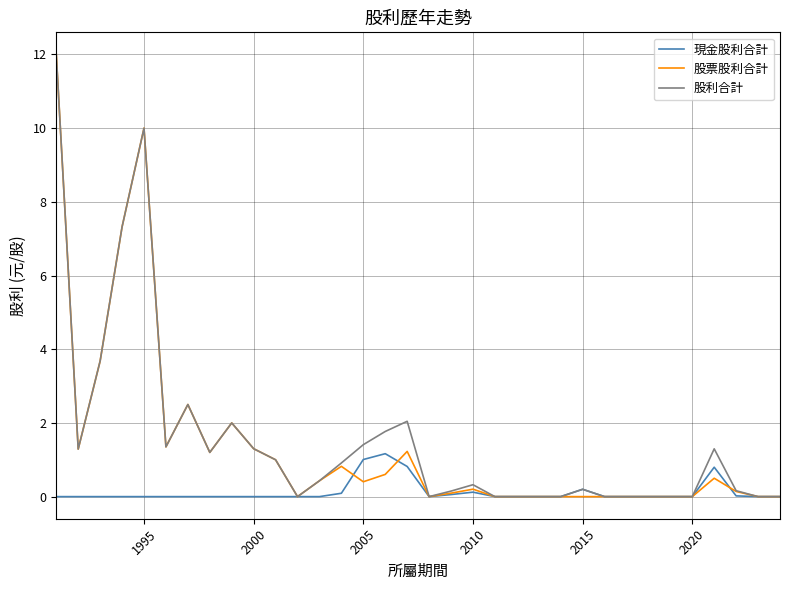

What is the greatest value displayed?

12.0